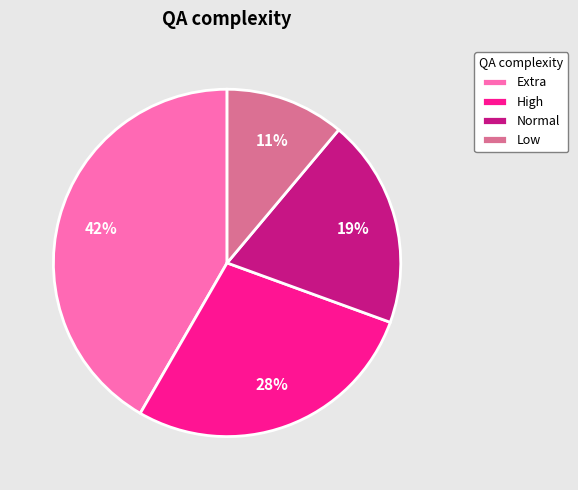

Approximately how many times larger is the value at Normal compared to Low?

1.7